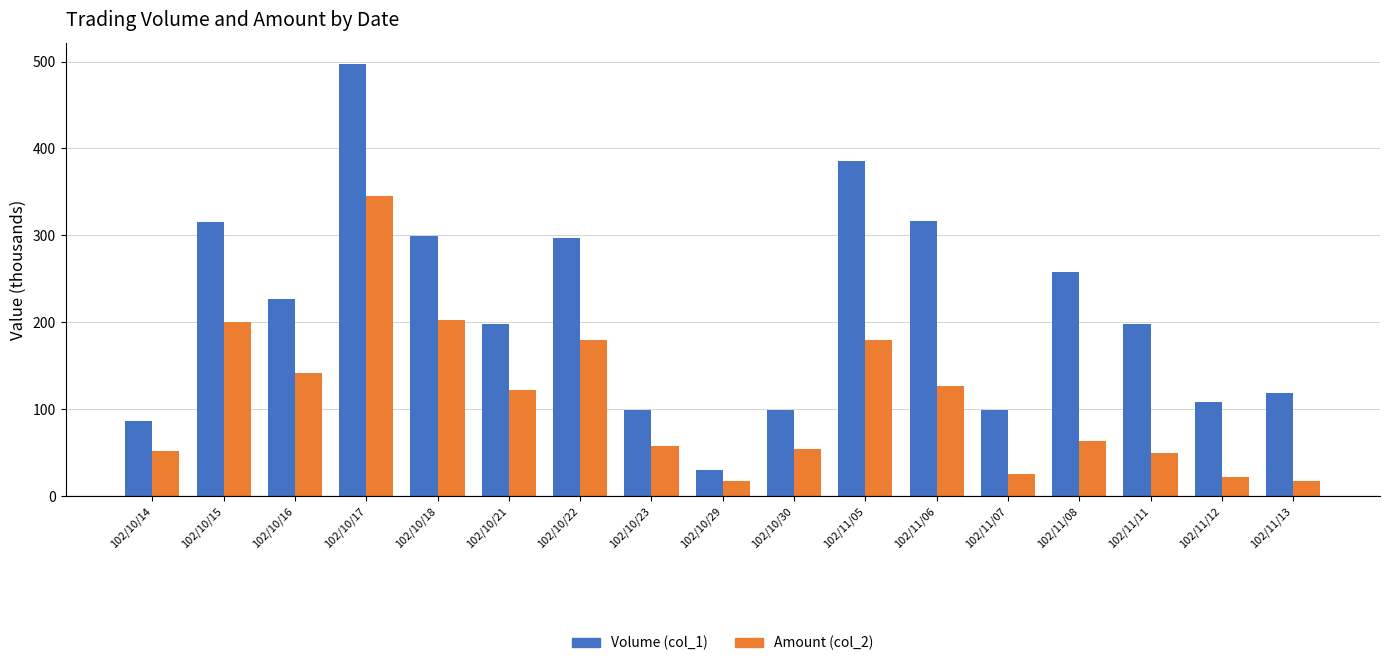

What is the label of the 17th bar from the right?

102/10/14